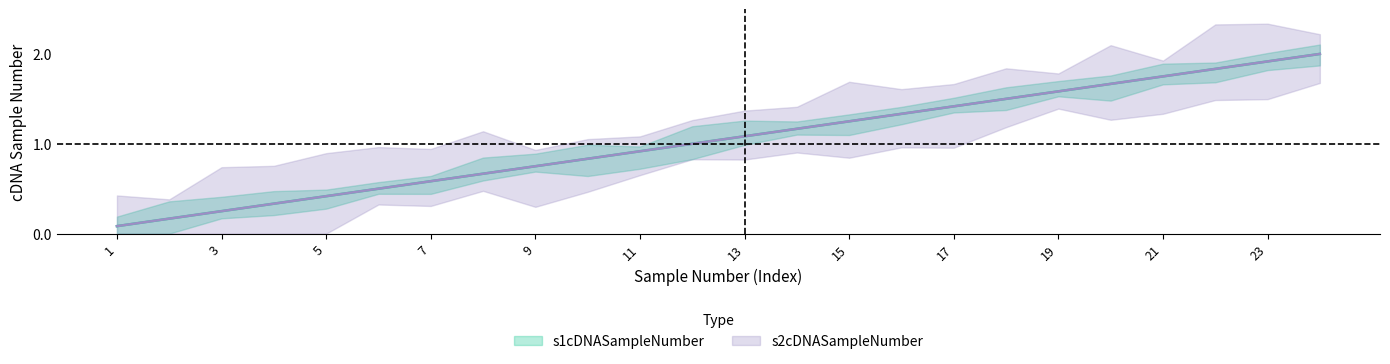

True or false: s1cDNASampleNumber and s2cDNASampleNumber intersect in this chart.

False